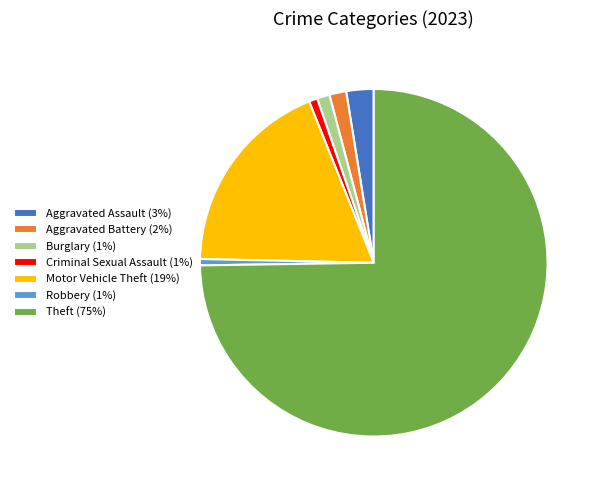

What is the largest slice in the pie chart?

Theft